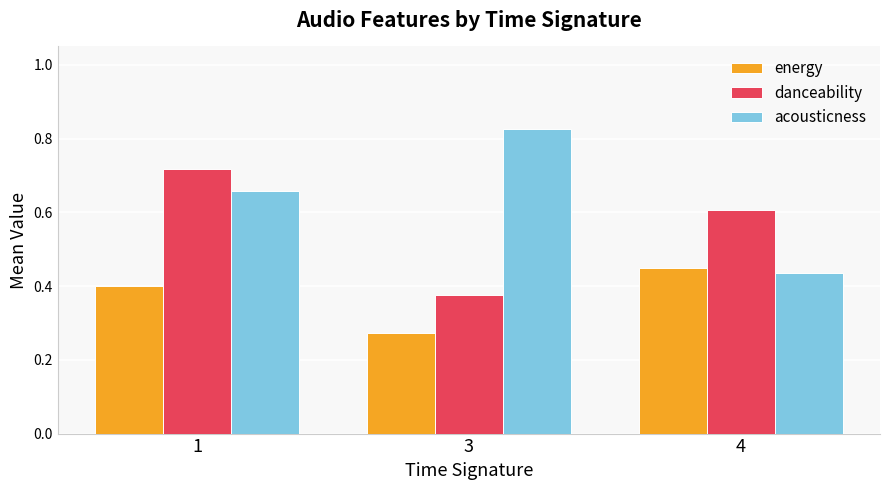

Where is energy nearest to the value 0?

3